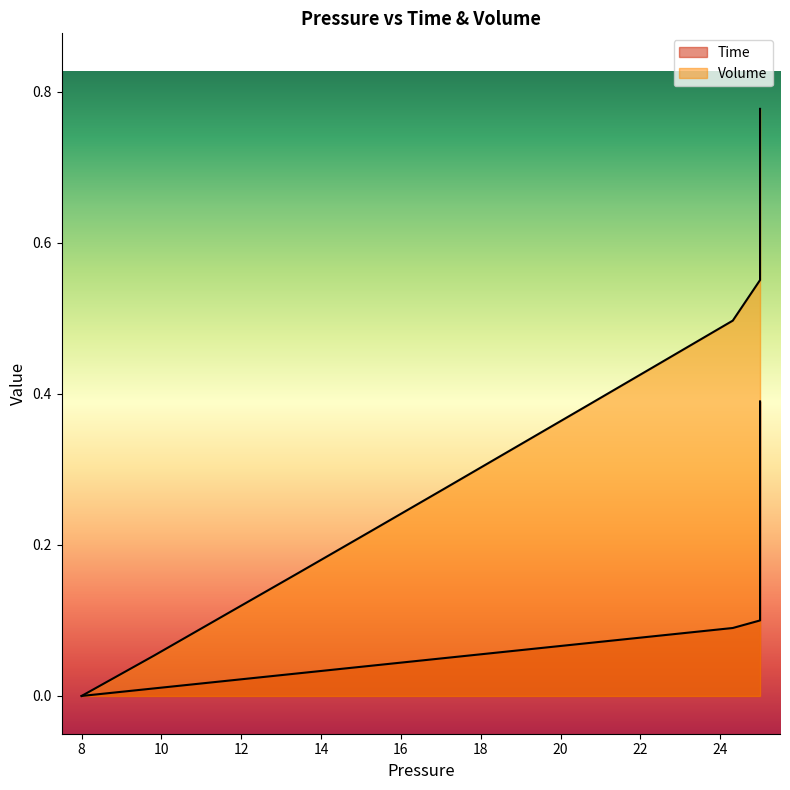

Rank the series at 8 from highest to lowest value.

Time, Volume